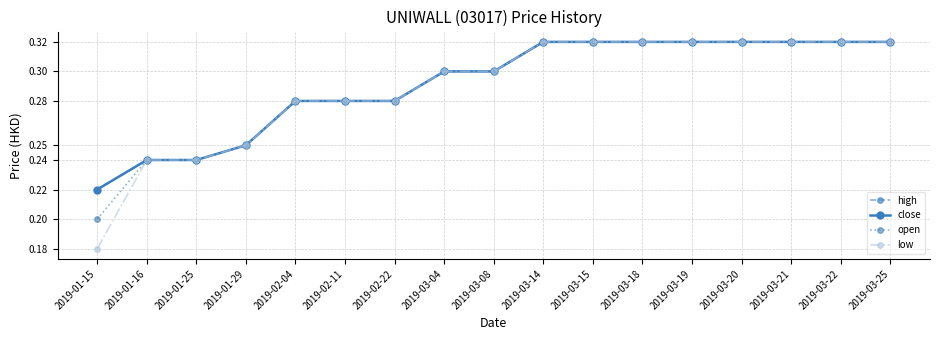

Does the chart have visible grid lines?

Yes